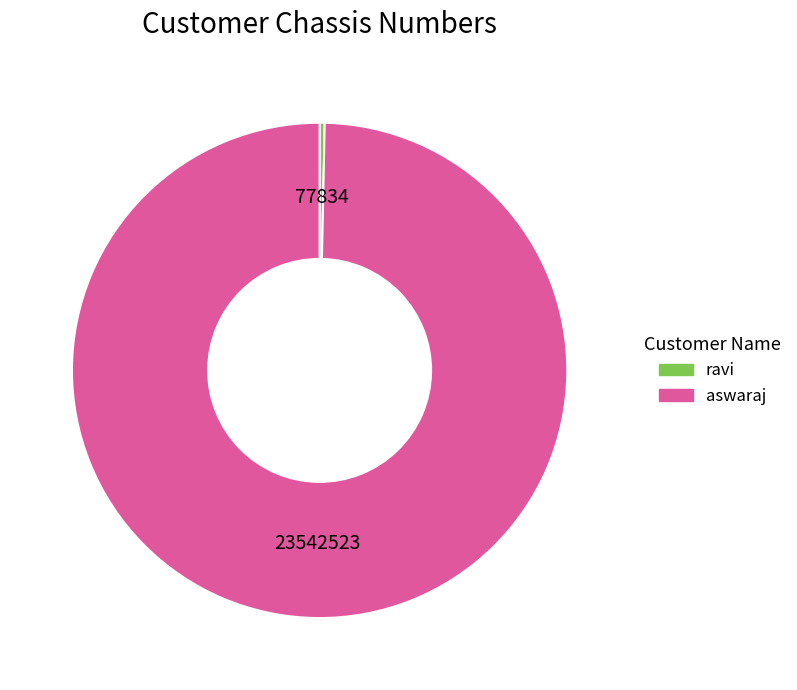

True or false: ravi accounts for 0% of the total.

True